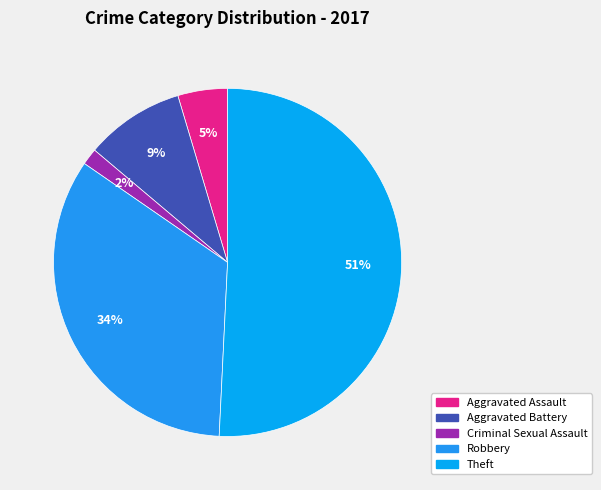

How many slices are in this pie chart?

5